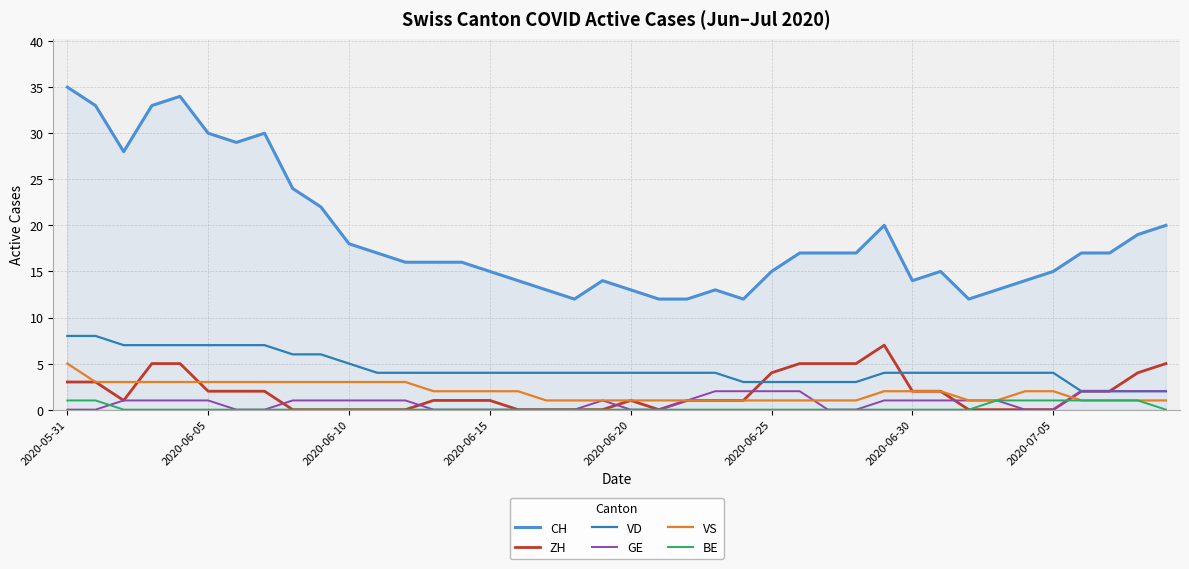

Reading left to right, what are all the values shown in this chart?

CH: 35	33	28	33	34	30	29	30	24	22	18	17	16	16	16	15	14	13	12	14	13	12	12	13	12	15	17	17	17	20	14	15	12	13	14	15	17	17	19	20
ZH: 3	3	1	5	5	2	2	2	0	0	0	0	0	1	1	1	0	0	0	0	1	0	1	1	1	4	5	5	5	7	2	2	0	0	0	0	2	2	4	5
VD: 8	8	7	7	7	7	7	7	6	6	5	4	4	4	4	4	4	4	4	4	4	4	4	4	3	3	3	3	3	4	4	4	4	4	4	4	2	2	2	2
GE: 0	0	1	1	1	1	0	0	1	1	1	1	1	0	0	0	0	0	0	1	0	0	1	2	2	2	2	0	0	1	1	1	1	1	0	0	2	2	2	2
VS: 5	3	3	3	3	3	3	3	3	3	3	3	3	2	2	2	2	1	1	1	1	1	1	1	1	1	1	1	1	2	2	2	1	1	2	2	1	1	1	1
BE: 1	1	0	0	0	0	0	0	0	0	0	0	0	0	0	0	0	0	0	0	0	0	0	0	0	0	0	0	0	0	0	0	0	1	1	1	1	1	1	0